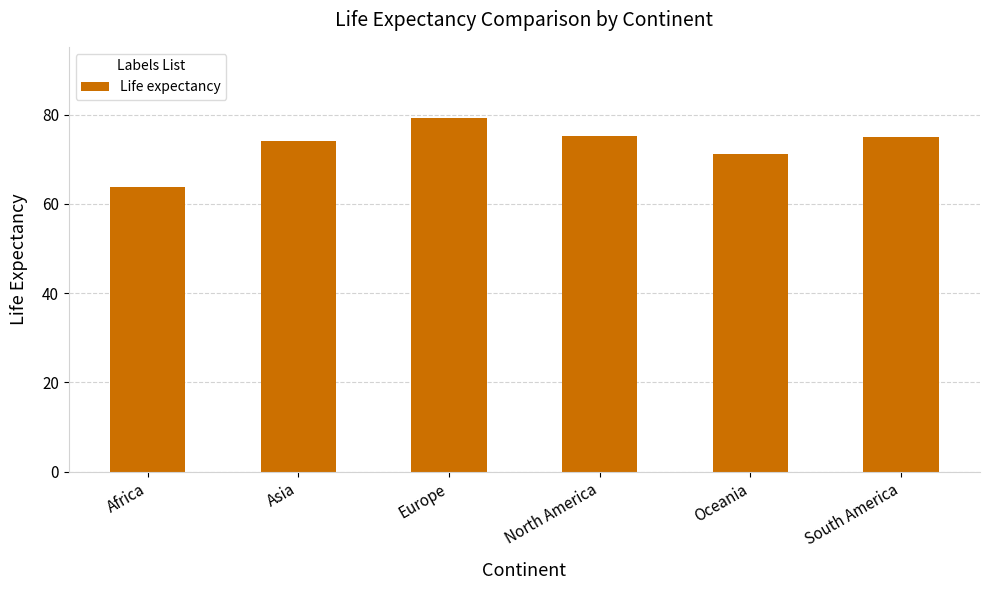

What is the label of the 3rd bar from the left?

Europe